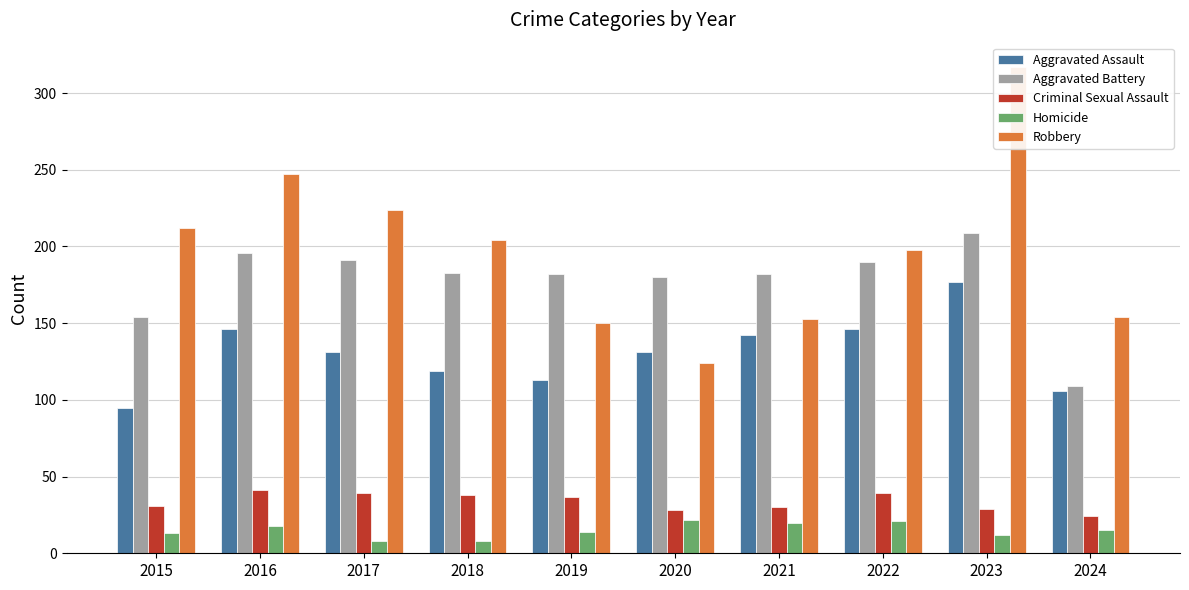

What is the difference between the maximum and minimum values in the Aggravated Battery series?

100